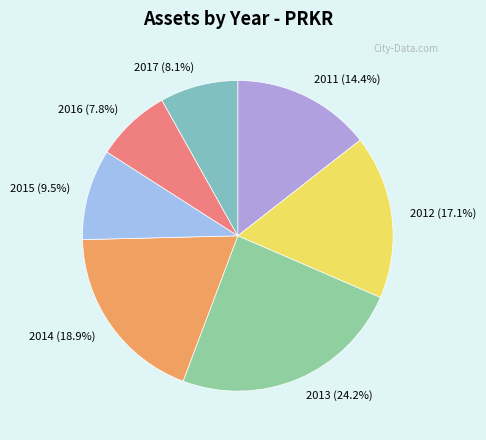

How many segments does this pie chart have?

7